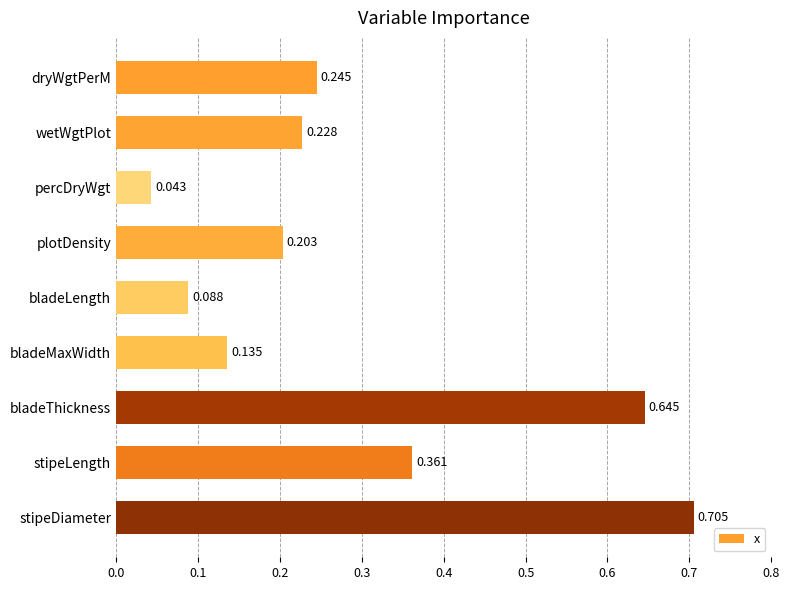

Between dryWgtPerM and bladeLength, which is larger?

dryWgtPerM